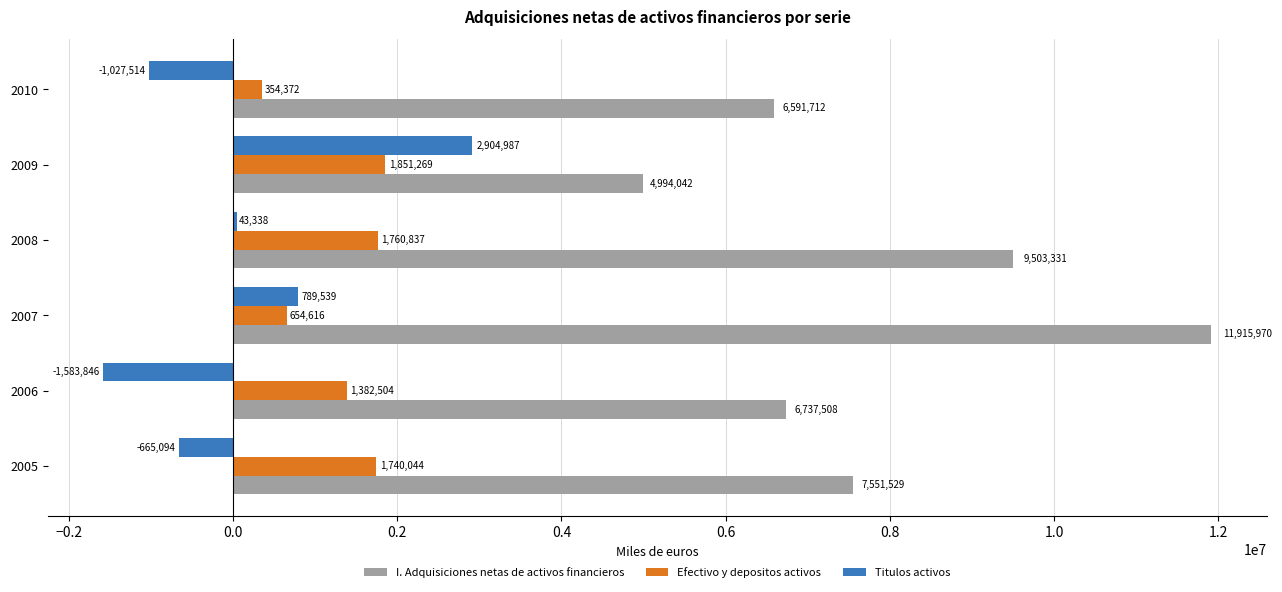

At which label does I. Adquisiciones netas de activos financieros reach its peak?

2007